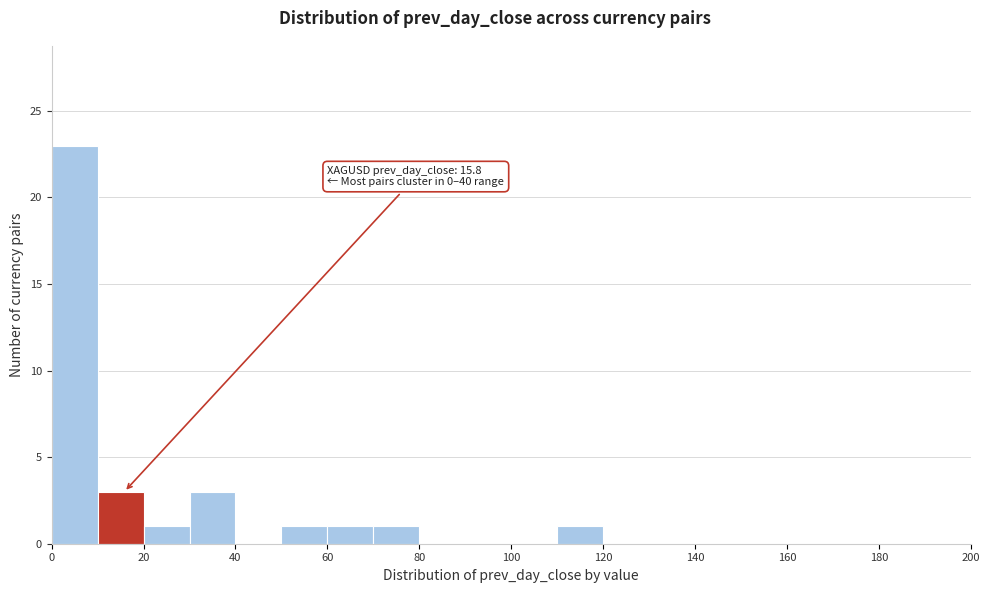

Over which range of the x-axis is the bar tallest?

0 to 10